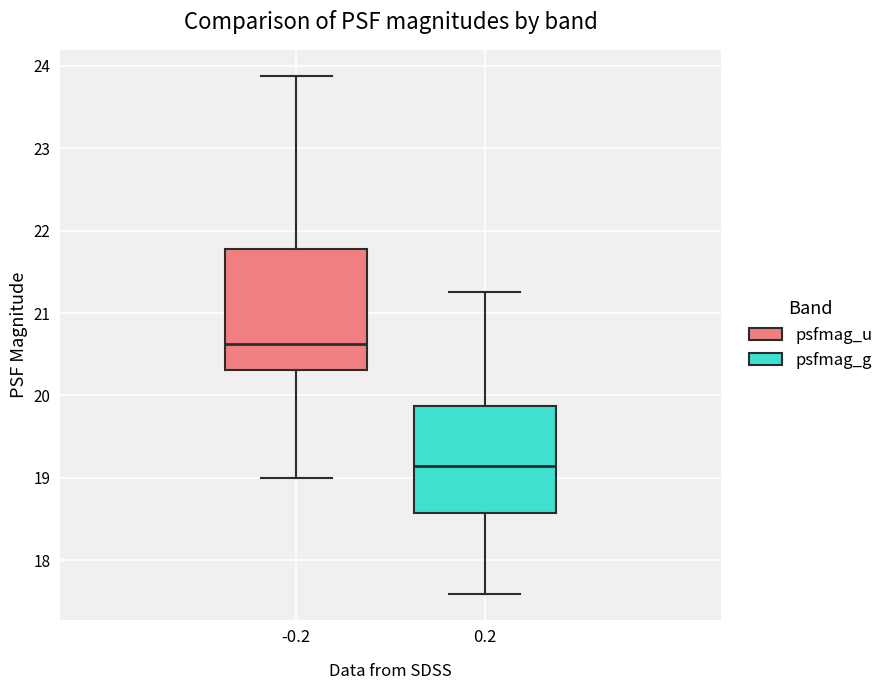

Which box is the tallest, from its lower edge to its upper edge?

-0.2